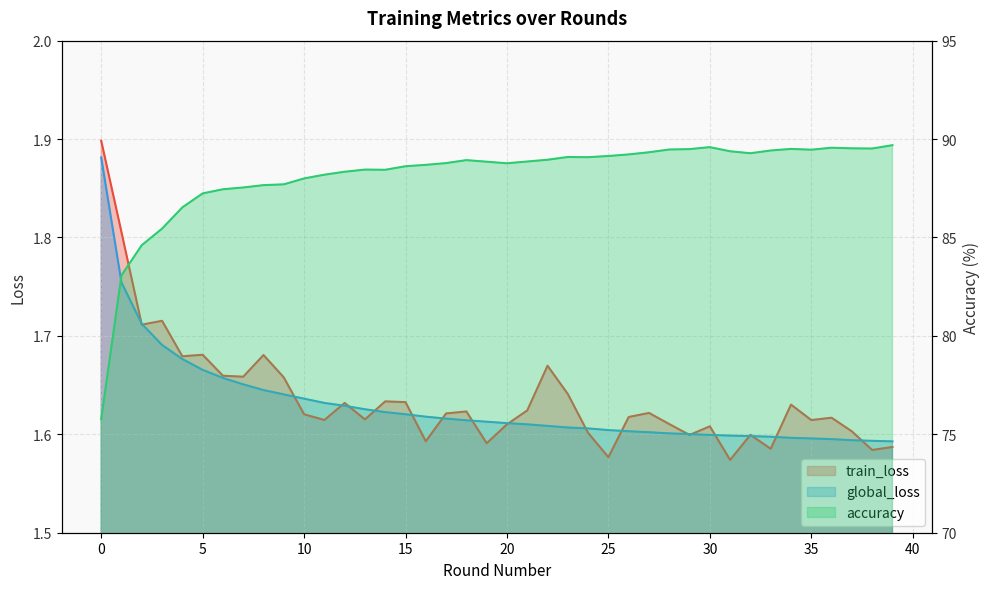

What is the spread (max minus min) of values at 32?

87.7